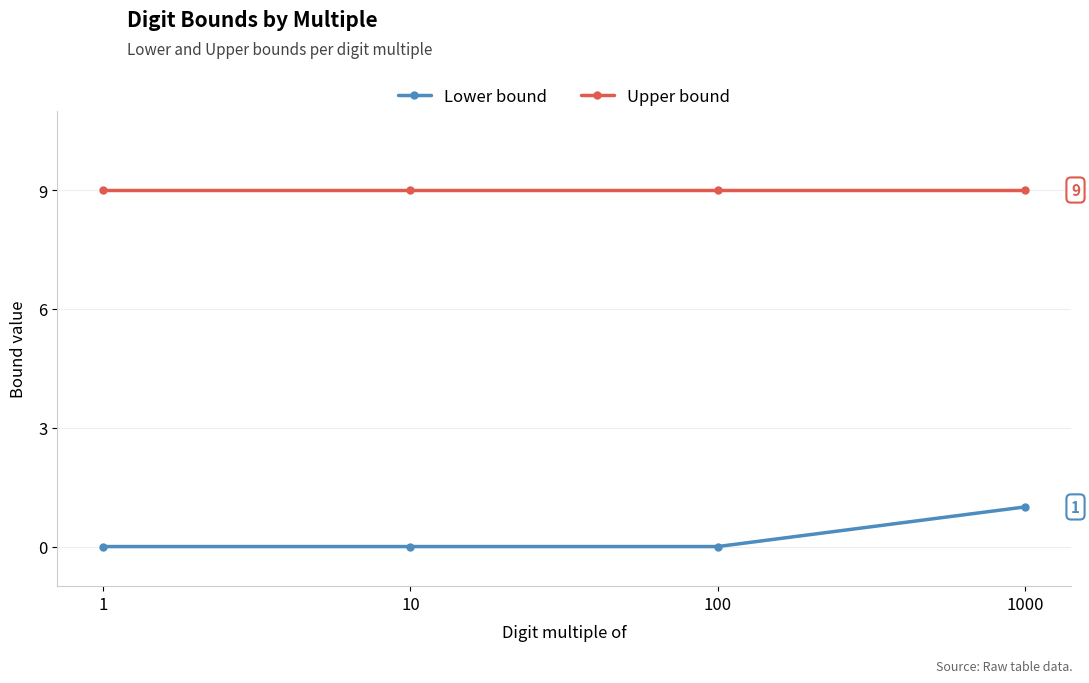

What is the maximum value shown in the chart?

9